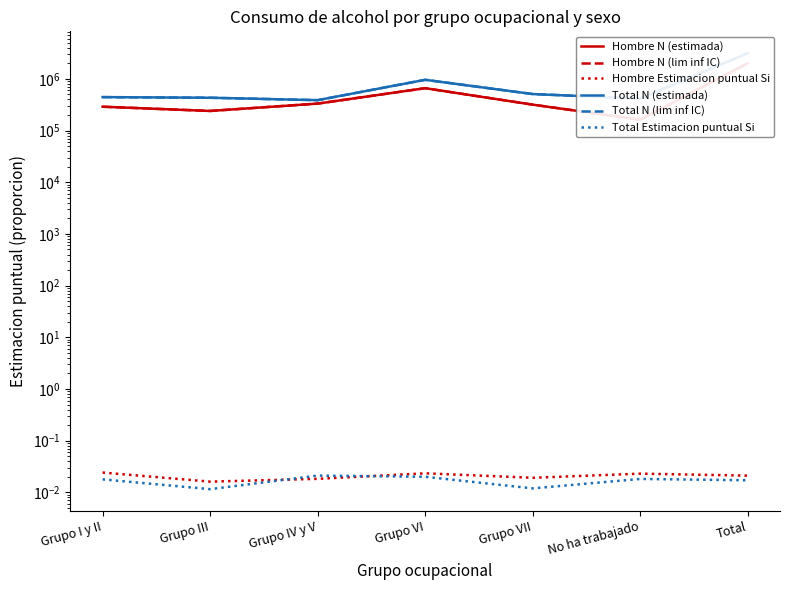

What position from the right is Grupo III?

6